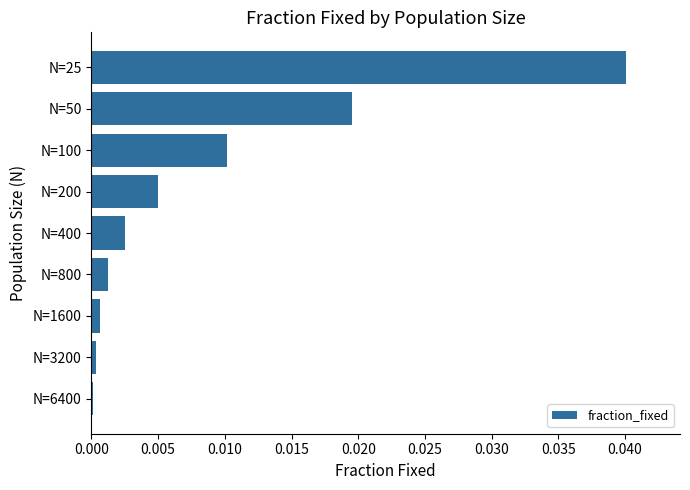

How many bars are there in total?

9